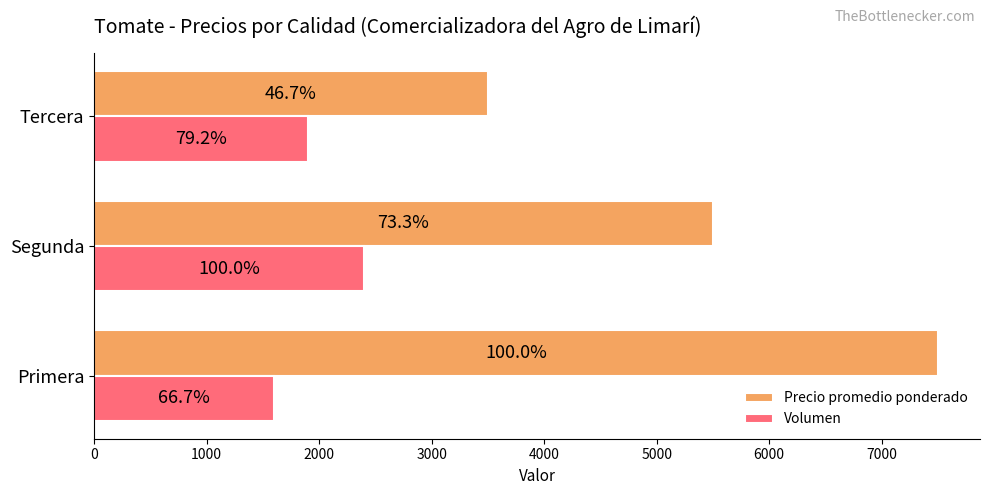

What are all the series names shown in the legend?

Precio promedio ponderado, Volumen